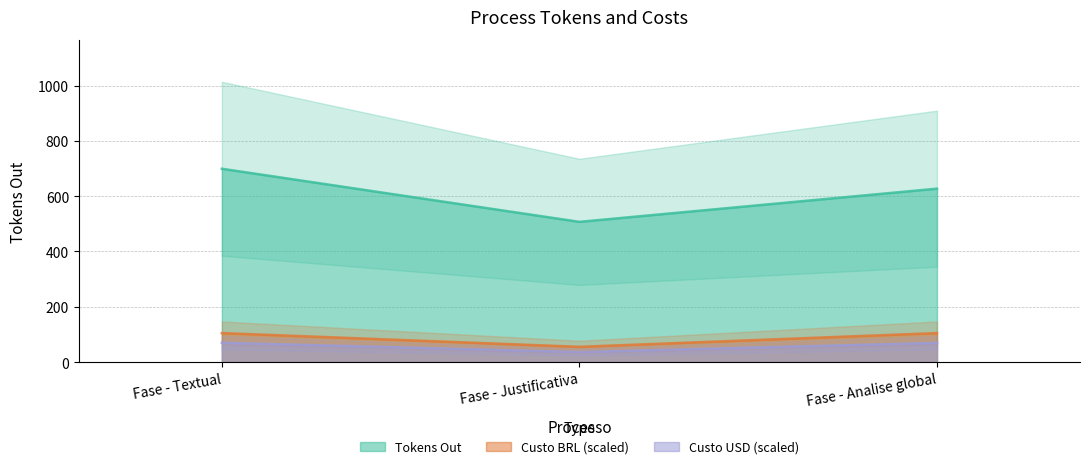

Rank the categories by Custo BRL value from lowest to highest.

Fase - Justificativa, Fase - Textual, Fase - Analise global